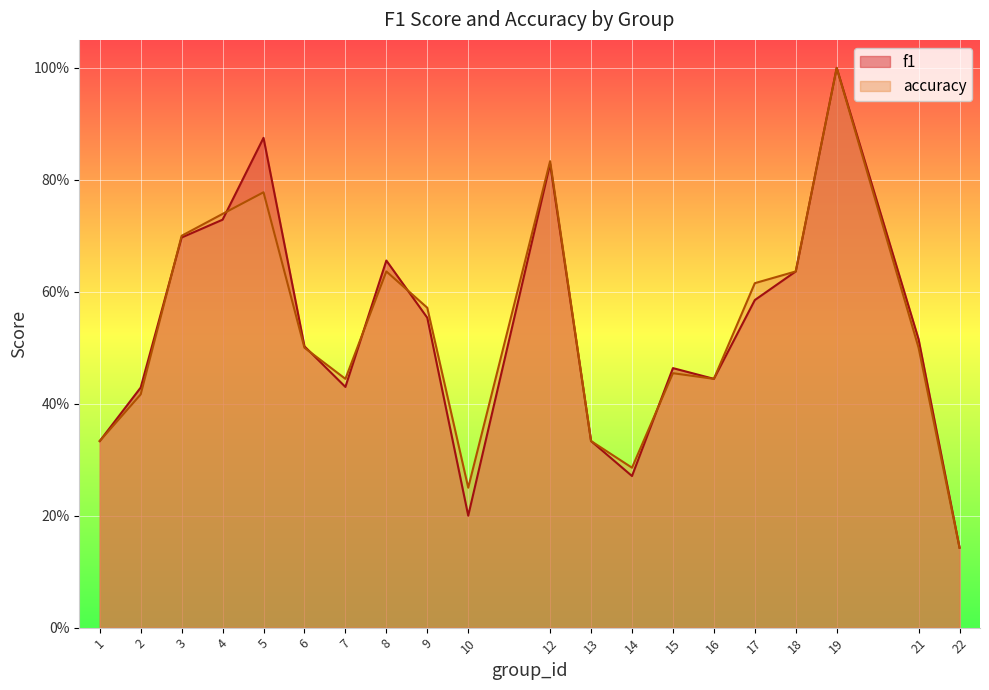

What are all the series names shown in the legend?

f1, accuracy